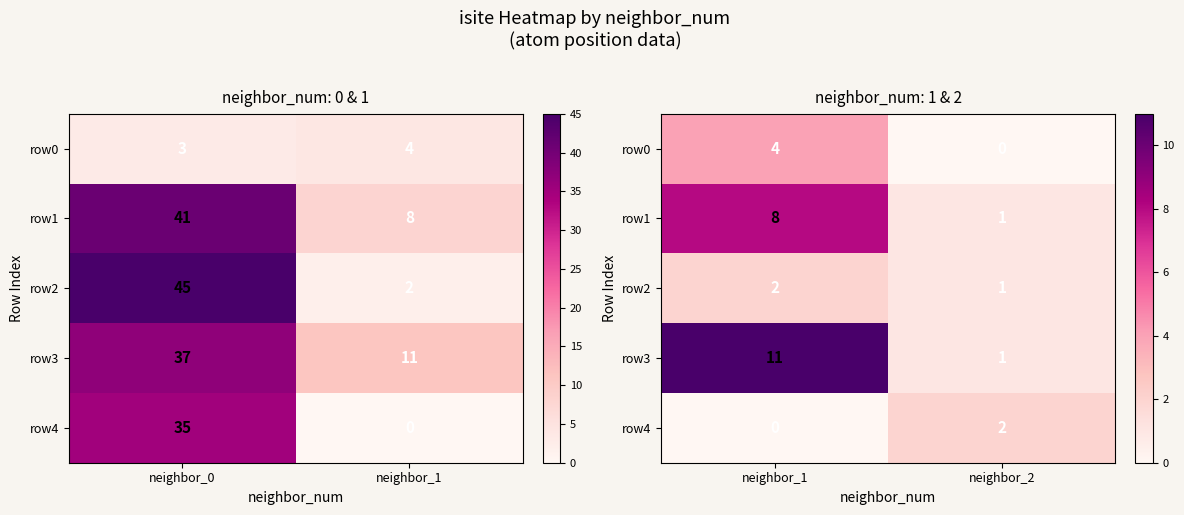

At how many categories does at least one series exceed 6?

1